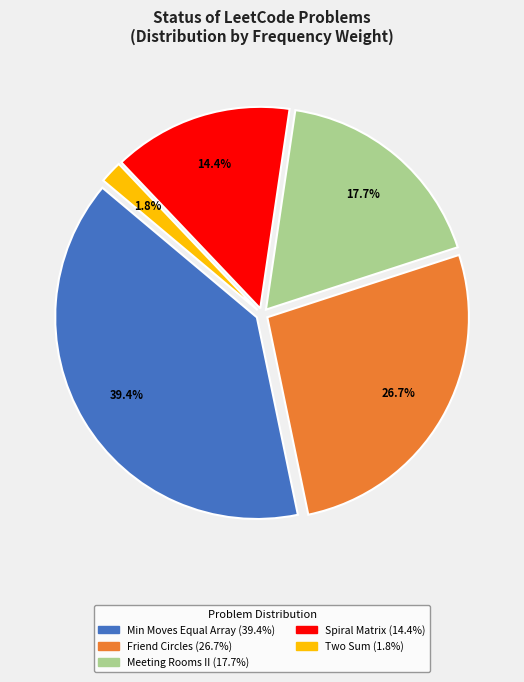

Is there a majority slice in this chart?

No